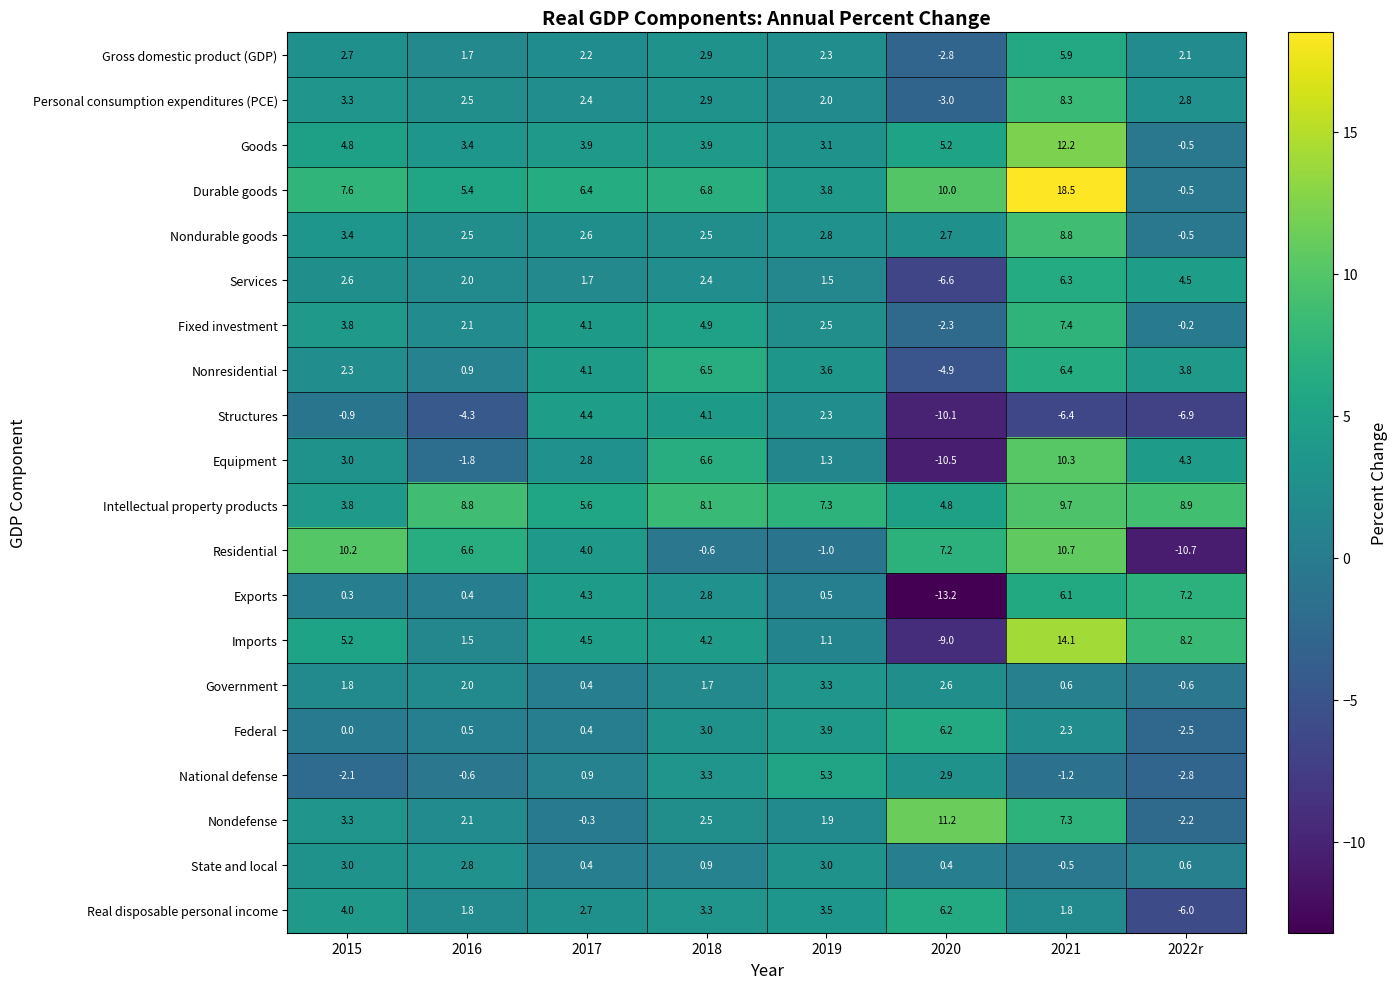

The value of Gross domestic product (GDP) at 2017 is 3.5. True or false?

False